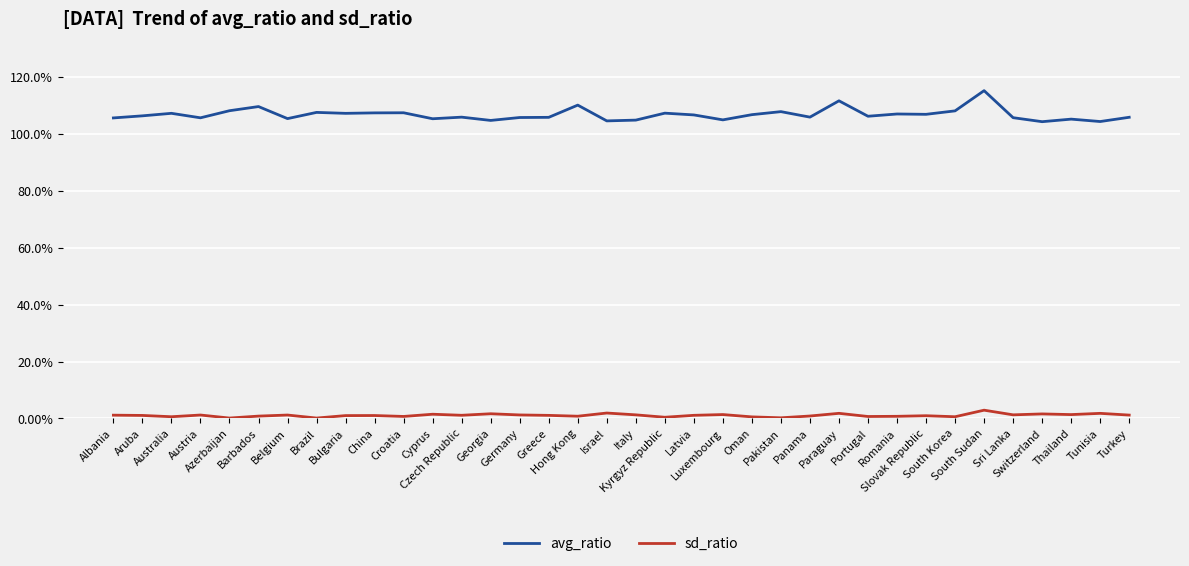

True or false: avg_ratio has a value of 1.1 at Germany.

True